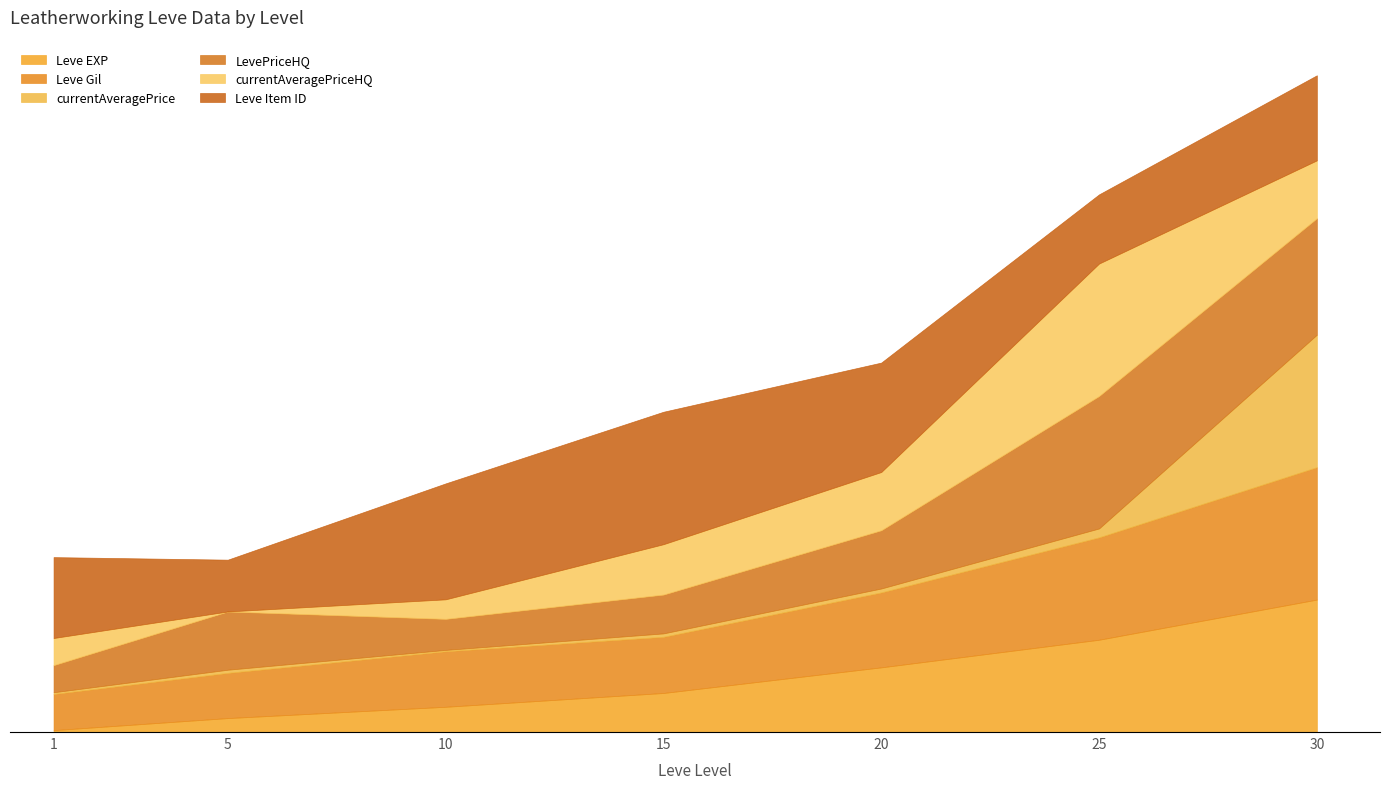

What are all the series names shown in the legend?

Leve EXP, Leve Gil, currentAveragePrice, LevePriceHQ, currentAveragePriceHQ, Leve Item ID